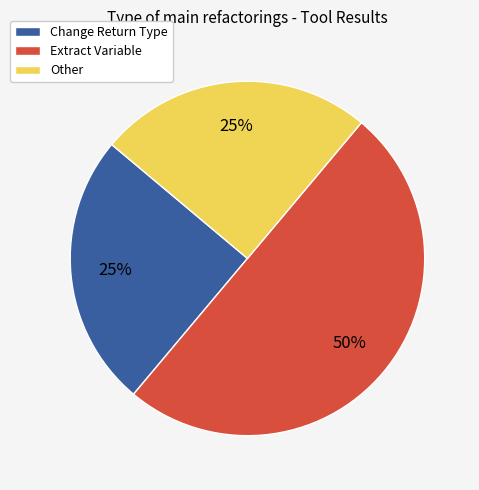

Which category has the biggest portion of the pie?

Extract Variable